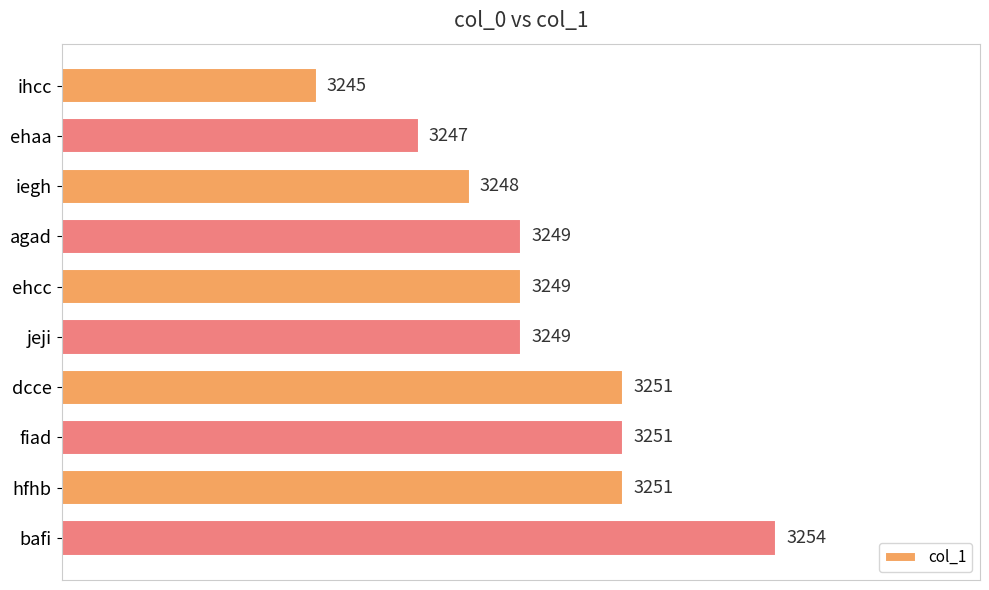

Count the values in the range 3248 to 3251.

7